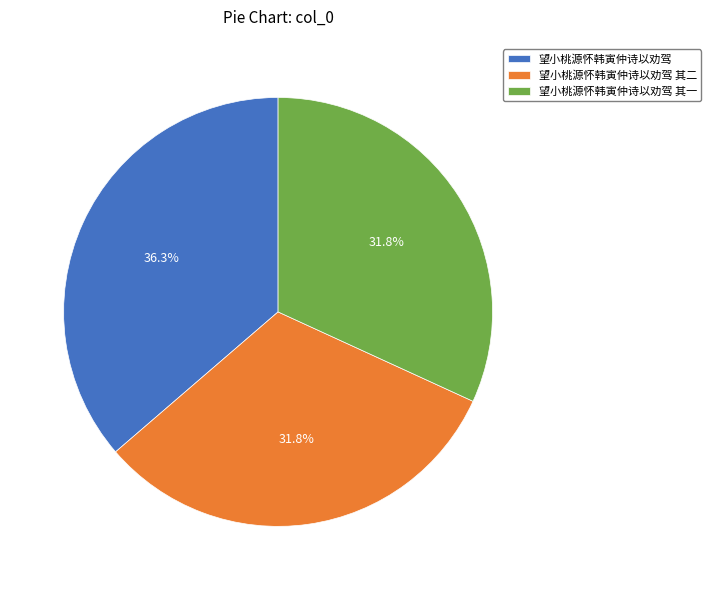

True or false: 望小桃源怀韩寅仲诗以劝驾 accounts for 36% of the total.

True